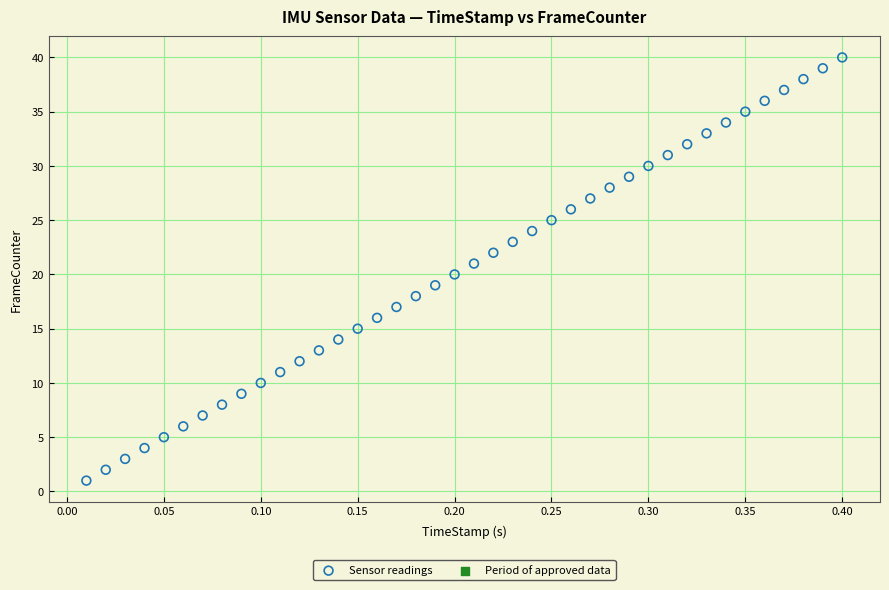

What is the range of Y values (max minus min)?

39